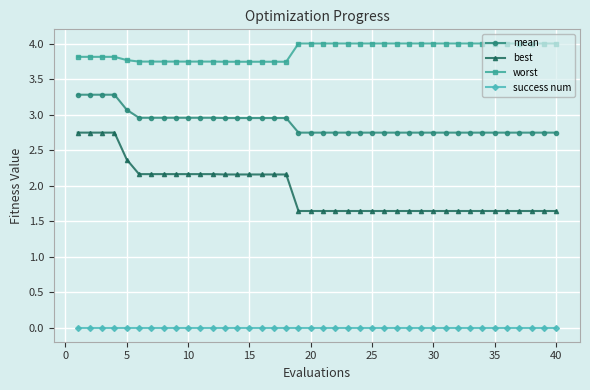

Rank the series by their maximum value, from lowest to highest.

success num, best, mean, worst